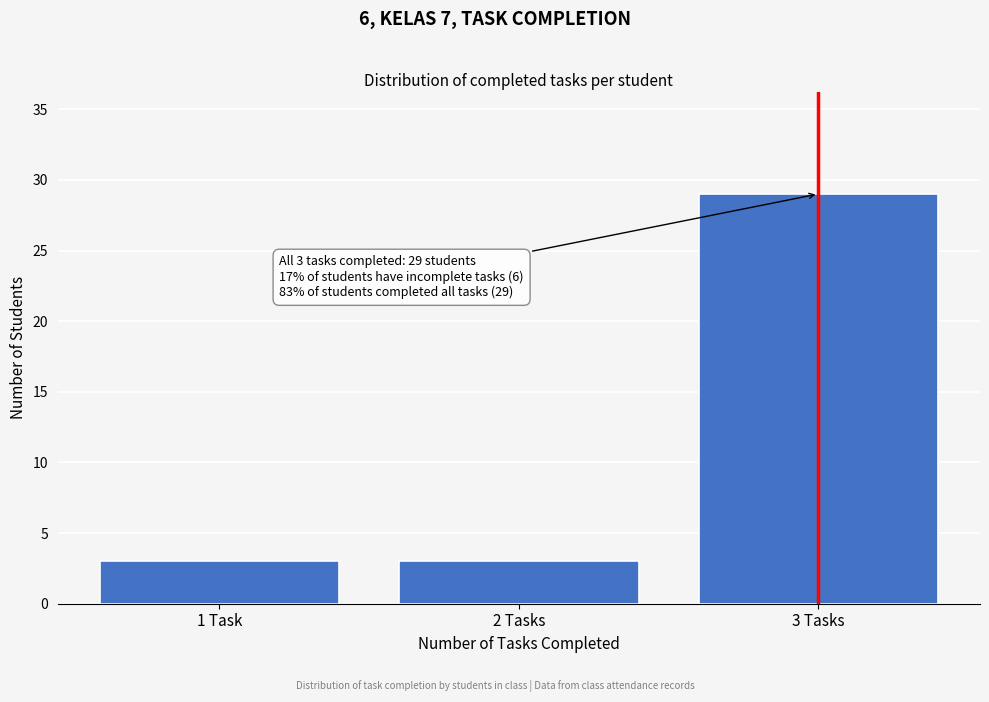

Reading left to right, what are all the values shown in this chart?

1 Task=3	2 Tasks=3	3 Tasks=29